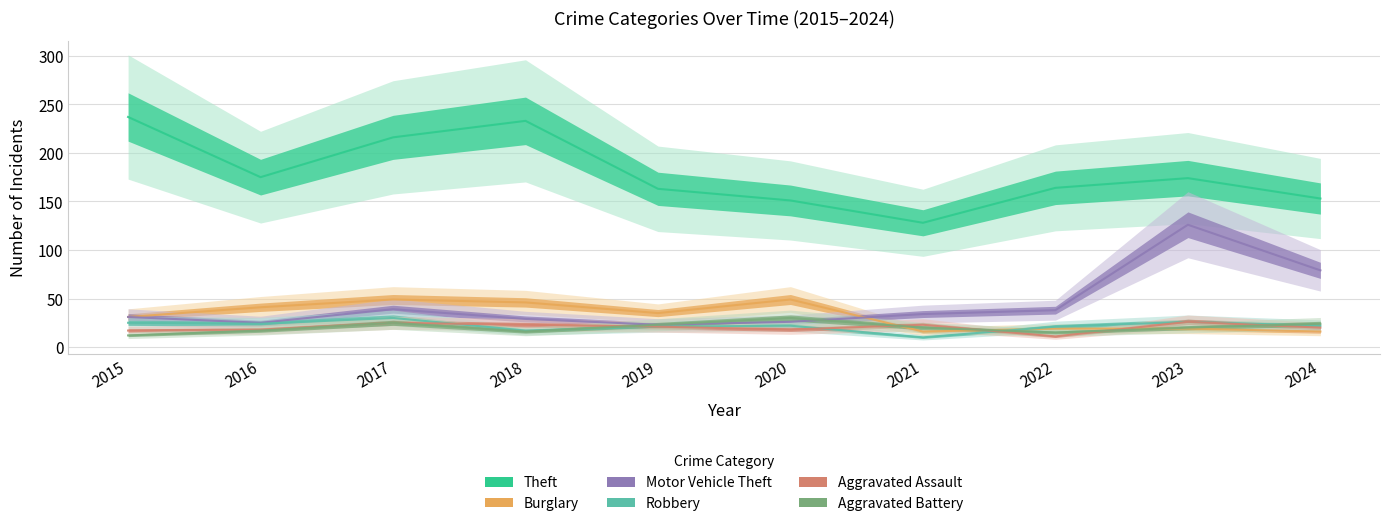

What is the smallest value displayed?

10